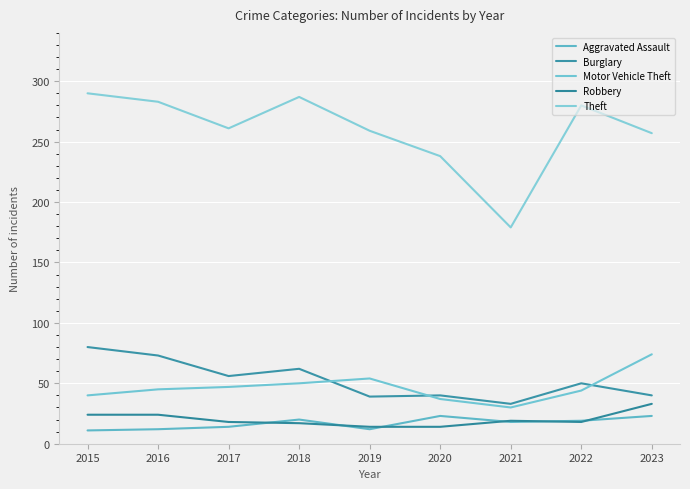

Which label corresponds to the largest value in the chart?

2015